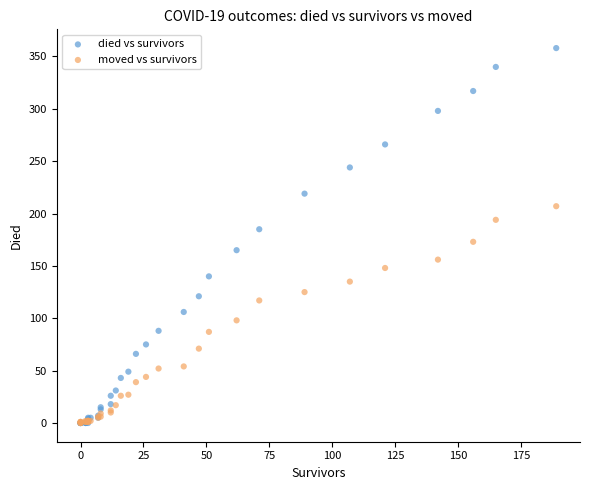

What are all the series names shown in the legend?

died vs survivors, moved vs survivors